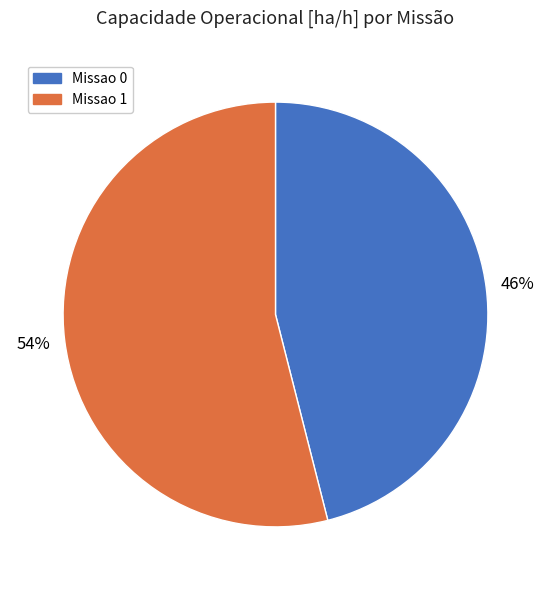

Count the number of slices in the pie.

2